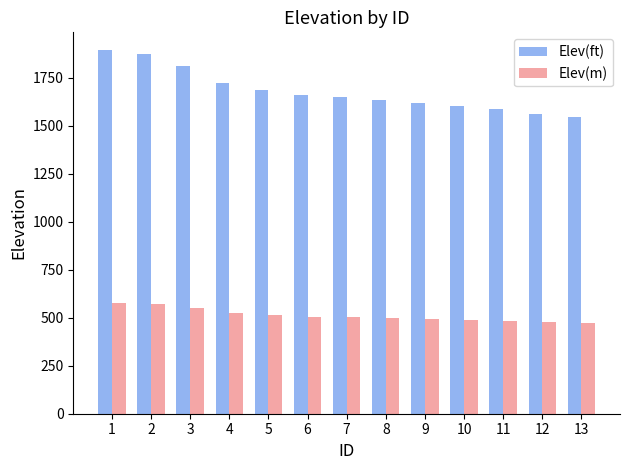

Is the value of Elev(ft) at 1 greater than the value of Elev(m) at 5?

Yes